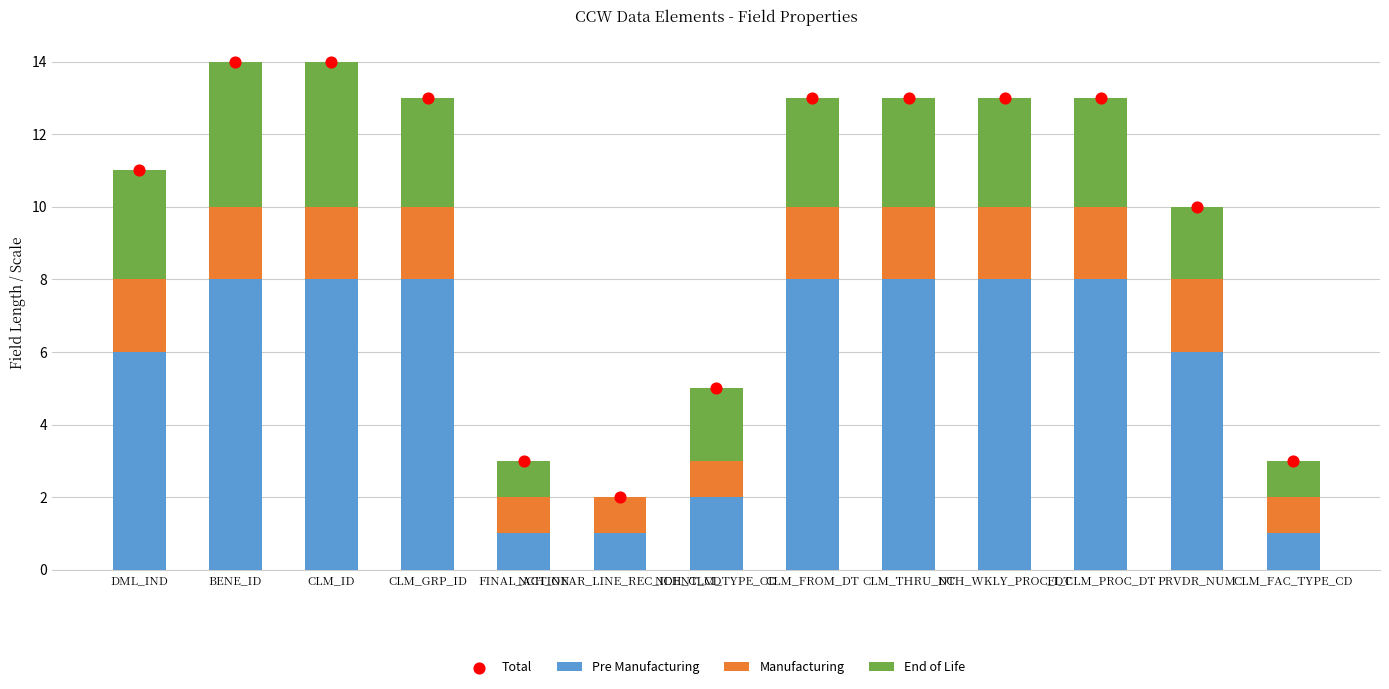

What are all the series names shown in the legend?

Pre Manufacturing, Manufacturing, End of Life, Total